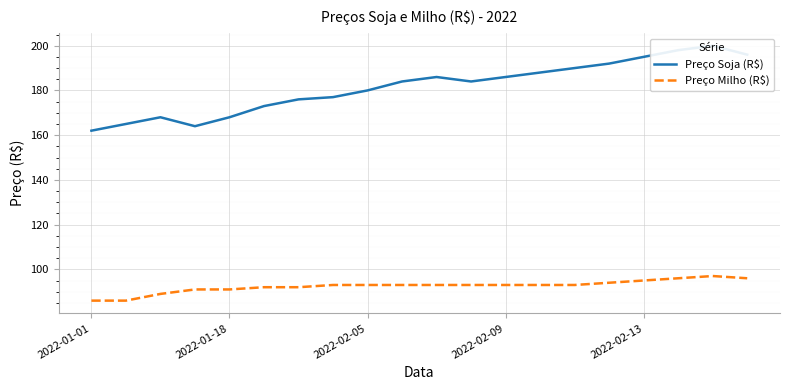

The value of Preço Soja (R$) at 19 is 196. True or false?

True